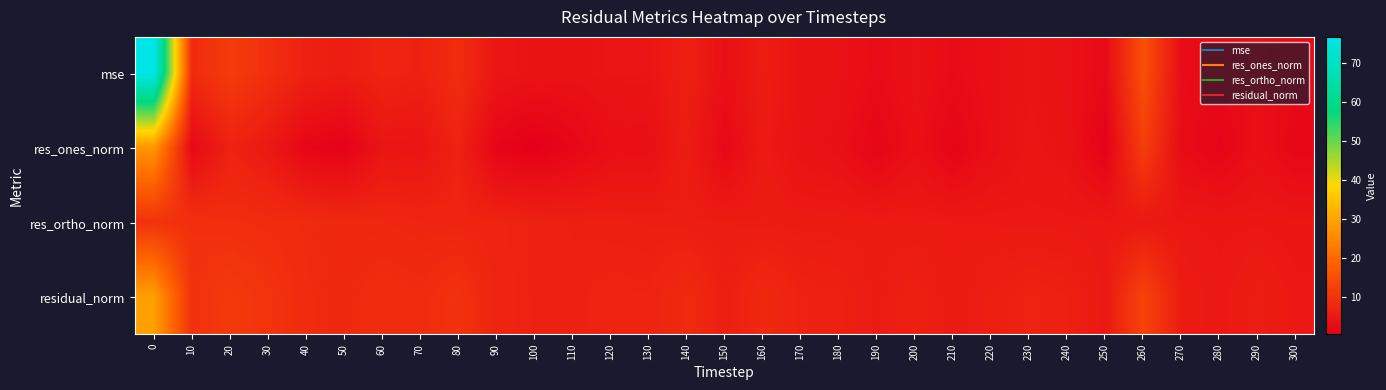

Reading right to left, transcribe all the data shown in this chart.

mse: 300=2.3	290=3.2	280=2.3	270=2.9	260=15.2	250=2.4	240=3.8	230=4.3	220=3.5	210=2.7	200=3.8	190=2.9	180=3.9	170=4.2	160=5.7	150=3.4	140=6.4	130=4.4	120=4.4	110=4.0	100=4.1	90=4.6	80=8.9	70=6.6	60=7.1	50=5.9	40=6.5	30=9.2	20=11.5	10=8.4	0=76.7
res_ones_norm: 300=1.8	290=3.4	280=1.3	270=2.6	260=11.9	250=0.8	240=4.0	230=4.5	220=3.3	210=1.4	200=3.5	190=1.5	180=3.5	170=3.9	160=5.5	150=2.1	140=6.0	130=3.3	120=3.2	110=1.7	100=0.3	90=1.5	80=6.8	70=4.3	60=4.4	50=0.8	40=1.7	30=5.2	20=6.8	10=2.1	0=27.4
res_ortho_norm: 300=4.7	290=4.9	280=4.9	270=5.0	260=5.0	250=5.0	240=5.1	230=5.1	220=5.2	210=5.3	200=5.4	190=5.4	180=5.5	170=5.6	160=5.7	150=5.8	140=5.9	130=6.1	120=6.2	110=6.4	100=6.7	90=7.0	80=7.2	70=7.4	60=7.7	50=8.0	40=8.3	30=8.6	20=9.0	10=9.4	0=9.7
residual_norm: 300=5.1	290=6.0	280=5.0	270=5.6	260=12.9	250=5.1	240=6.5	230=6.9	220=6.2	210=5.5	200=6.5	190=5.6	180=6.5	170=6.8	160=7.9	150=6.1	140=8.4	130=6.9	120=7.0	110=6.6	100=6.7	90=7.1	80=9.9	70=8.5	60=8.8	50=8.1	40=8.5	30=10.0	20=11.3	10=9.6	0=29.1